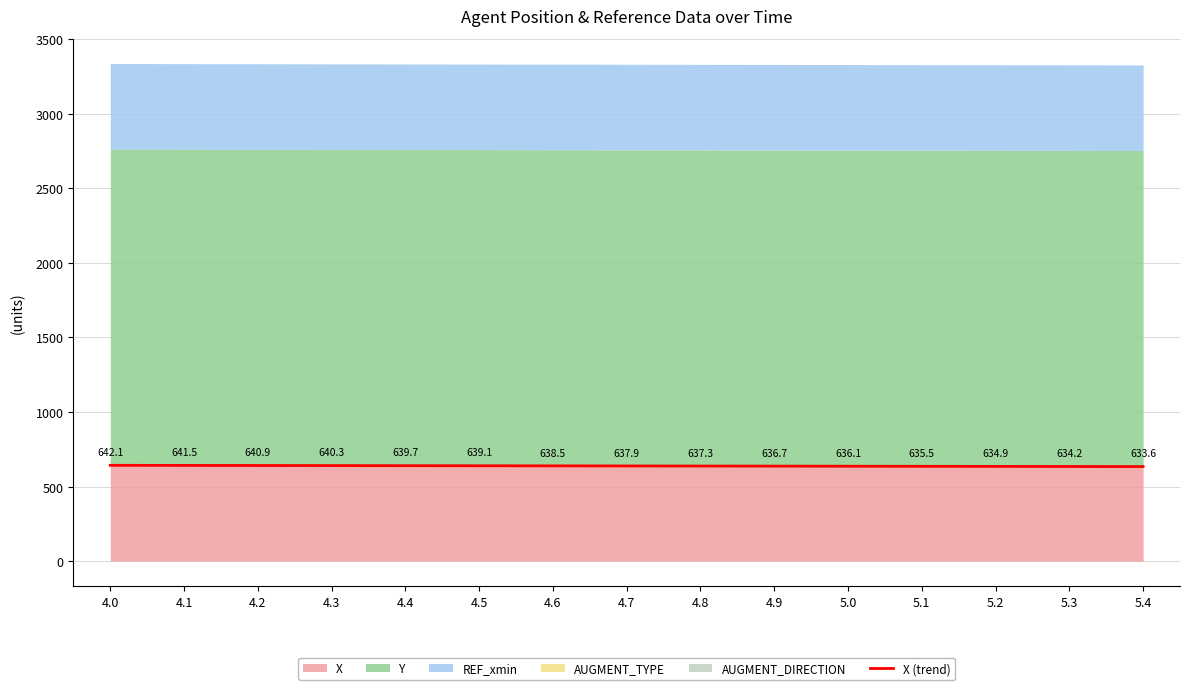

Reading left to right, what are all the values shown in this chart?

642.1	641.5	640.9	640.3	639.7	639.1	638.5	637.9	637.3	636.7	636.1	635.5	634.9	634.2	633.6